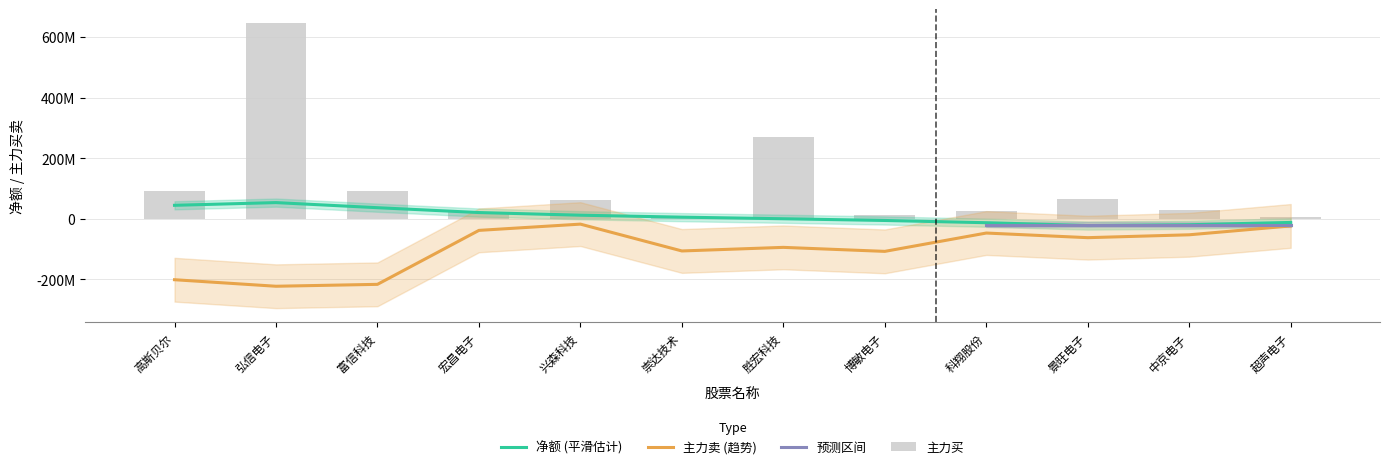

True or false: 主力买 has a value of 38843191 at 宏昌电子.

False